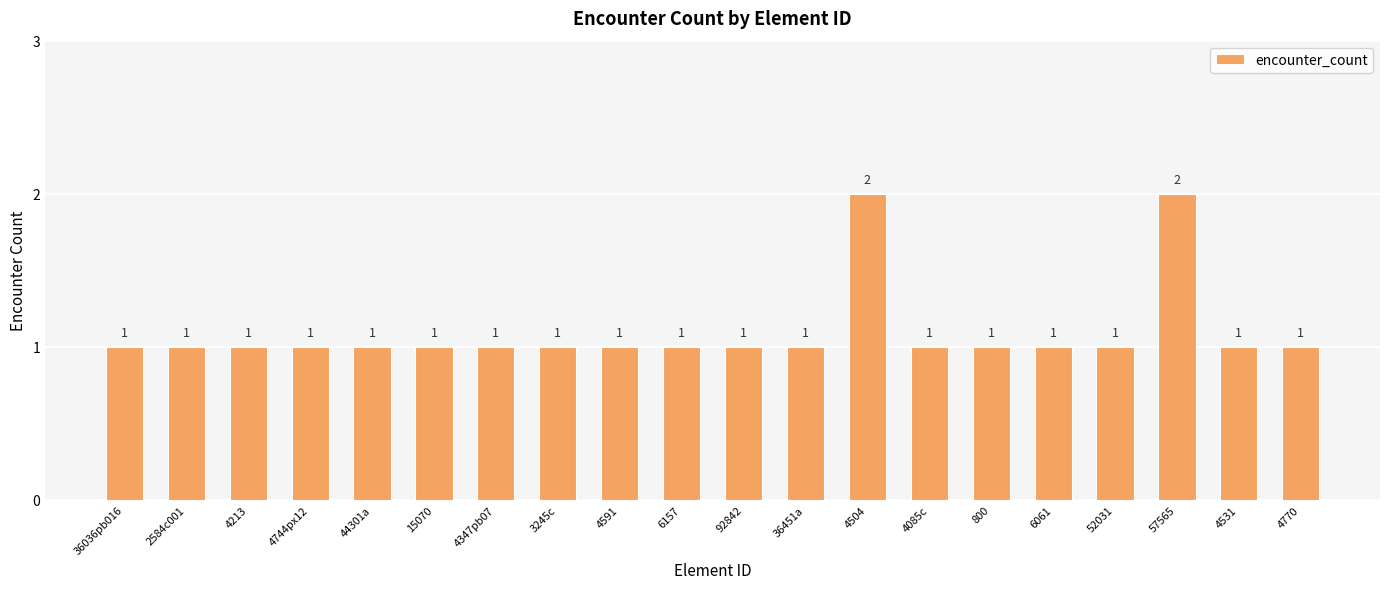

What is the difference between the second highest and minimum values?

1